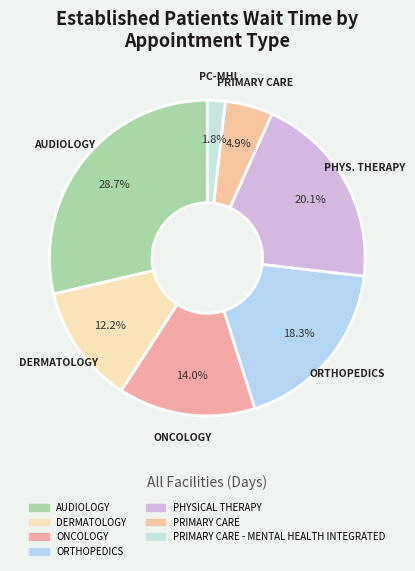

How many slices are in this pie chart?

7